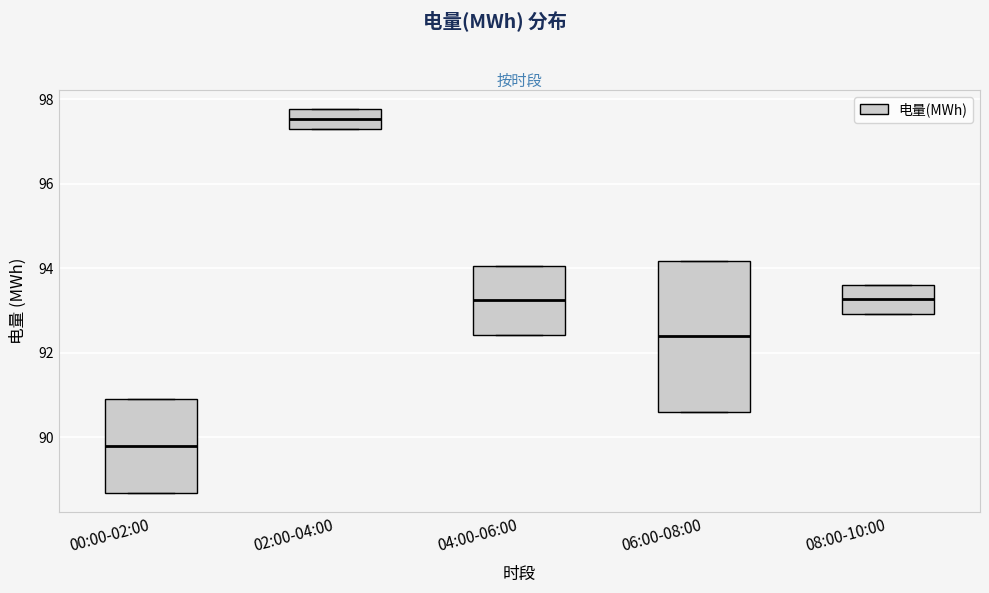

Where is the upper edge of the box for 00:00-02:00 on the y-axis? The values are not printed on the chart, so give them approximately, as read against the axis.

91.0